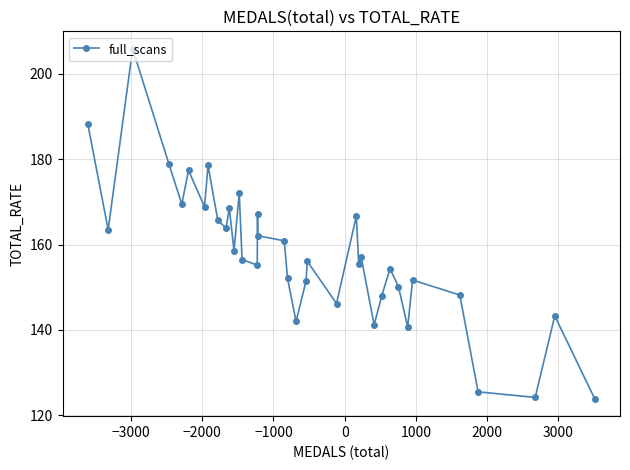

True or false: there are more than 1 points higher than both neighbors.

True